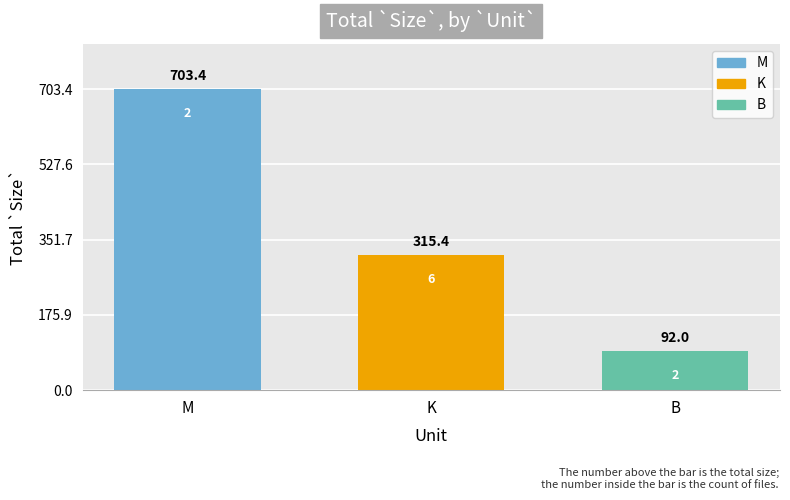

What is the difference between the maximum and second lowest values?

388.0